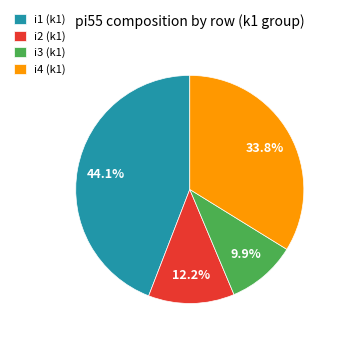

Does any single category account for the majority?

No